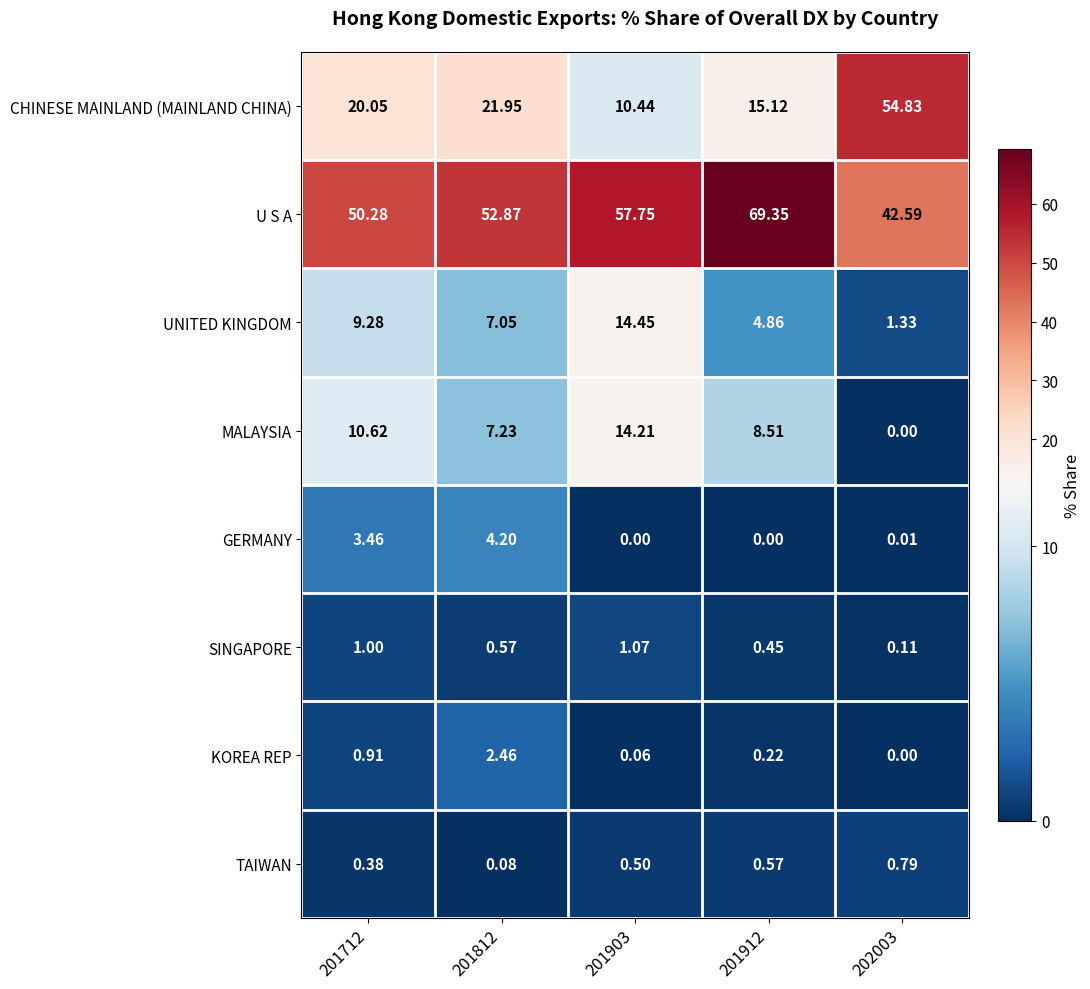

Which series has the largest range (max minus min)?

CHINESE MAINLAND (MAINLAND CHINA)